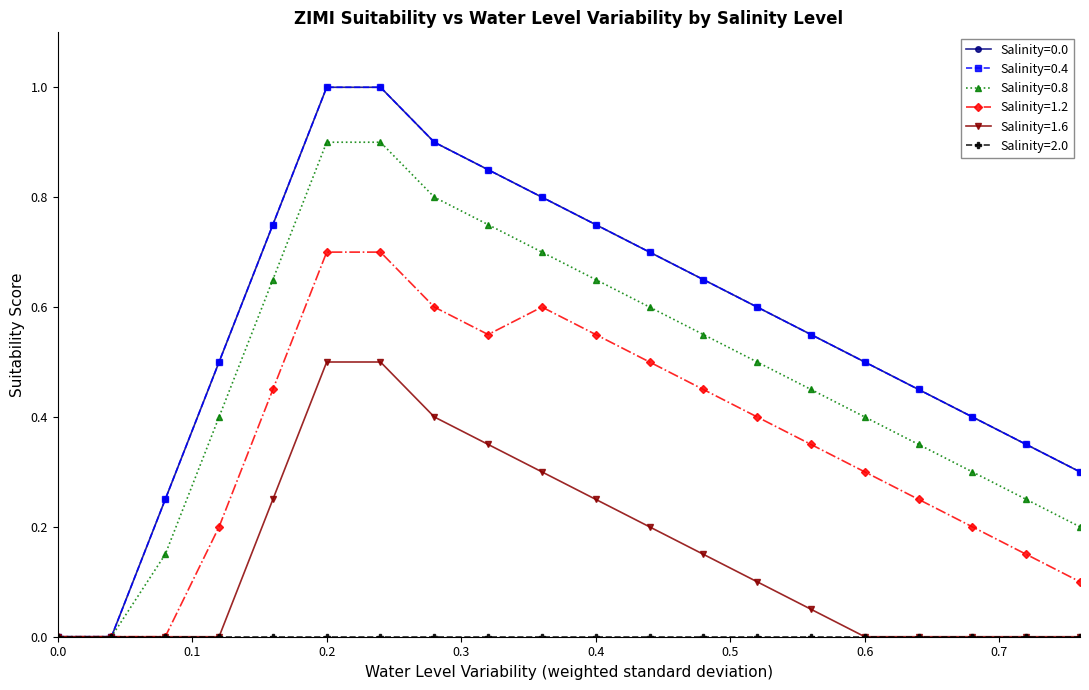

True or false: Salinity=0.4 and Salinity=1.2 intersect in this chart.

False